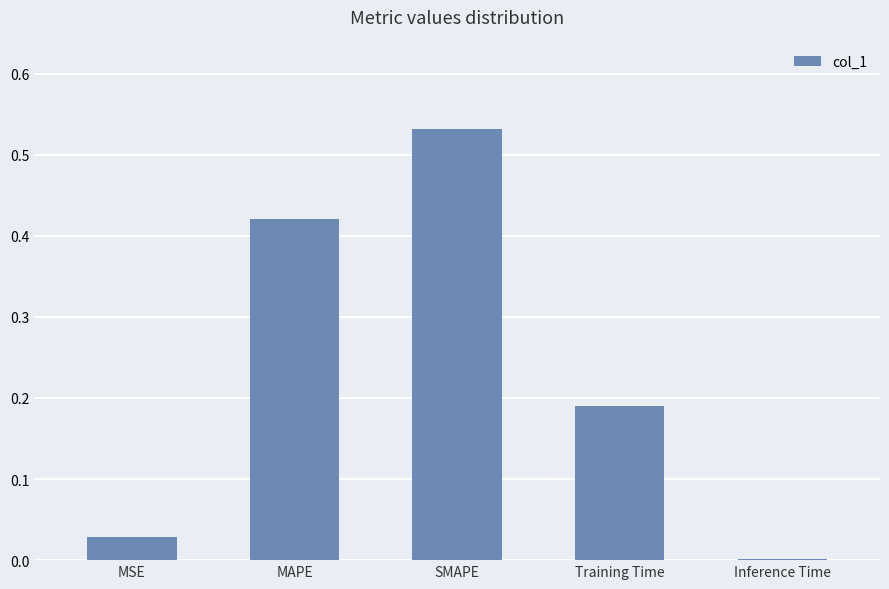

What is the sum of all values?

1.2